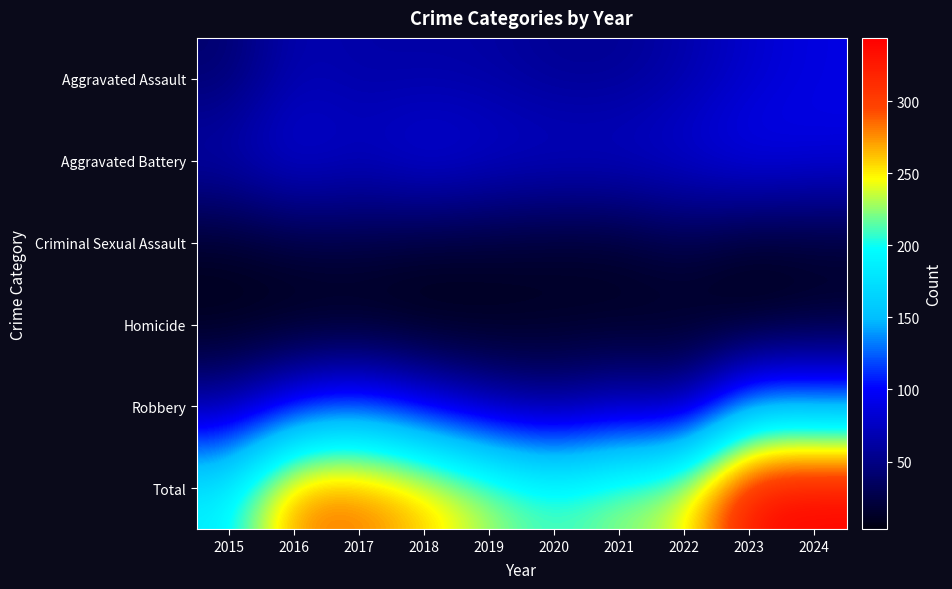

Which series changed the most between 2015 and 2024?

Total